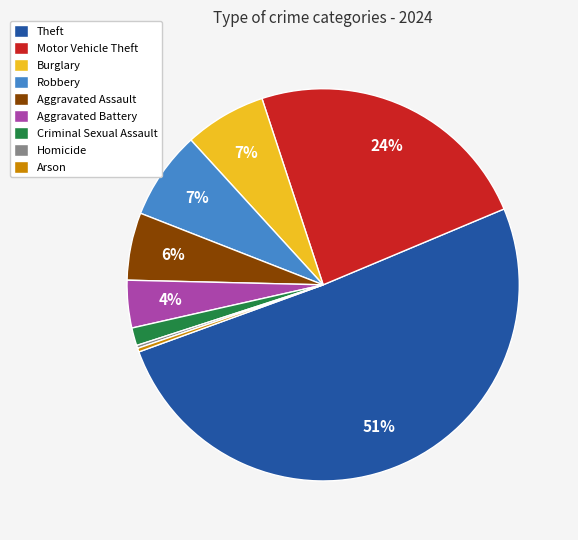

Is the sum of Theft and Motor Vehicle Theft greater than half?

Yes